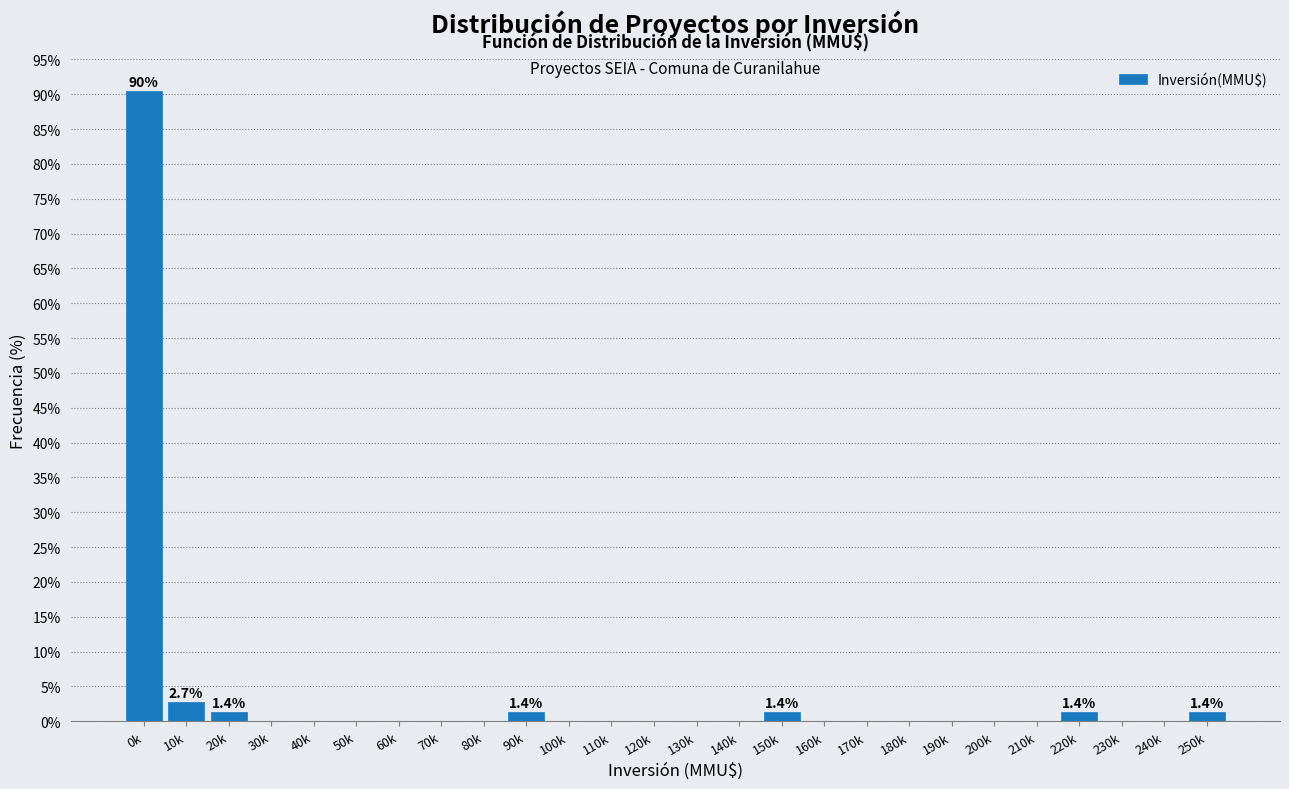

Reading left to right, what are all the values shown in this chart?

0k=90.4	10k=2.7	20k=1.4	30k=0.0	40k=0.0	50k=0.0	60k=0.0	70k=0.0	80k=0.0	90k=1.4	100k=0.0	110k=0.0	120k=0.0	130k=0.0	140k=0.0	150k=1.4	160k=0.0	170k=0.0	180k=0.0	190k=0.0	200k=0.0	210k=0.0	220k=1.4	230k=0.0	240k=0.0	250k=1.4